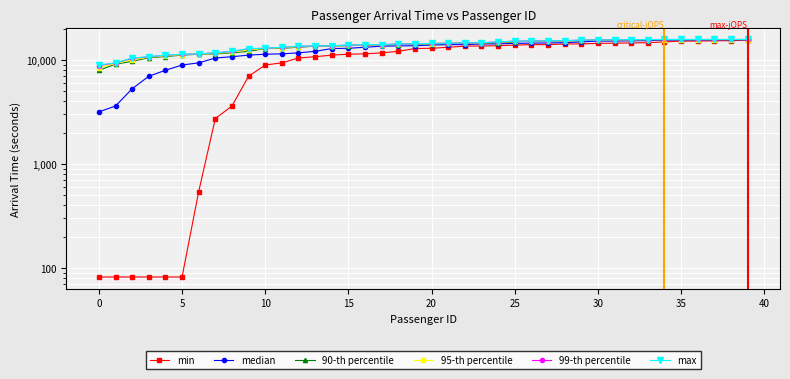

What are all the series names shown in the legend?

min, median, 90-th percentile, 95-th percentile, 99-th percentile, max